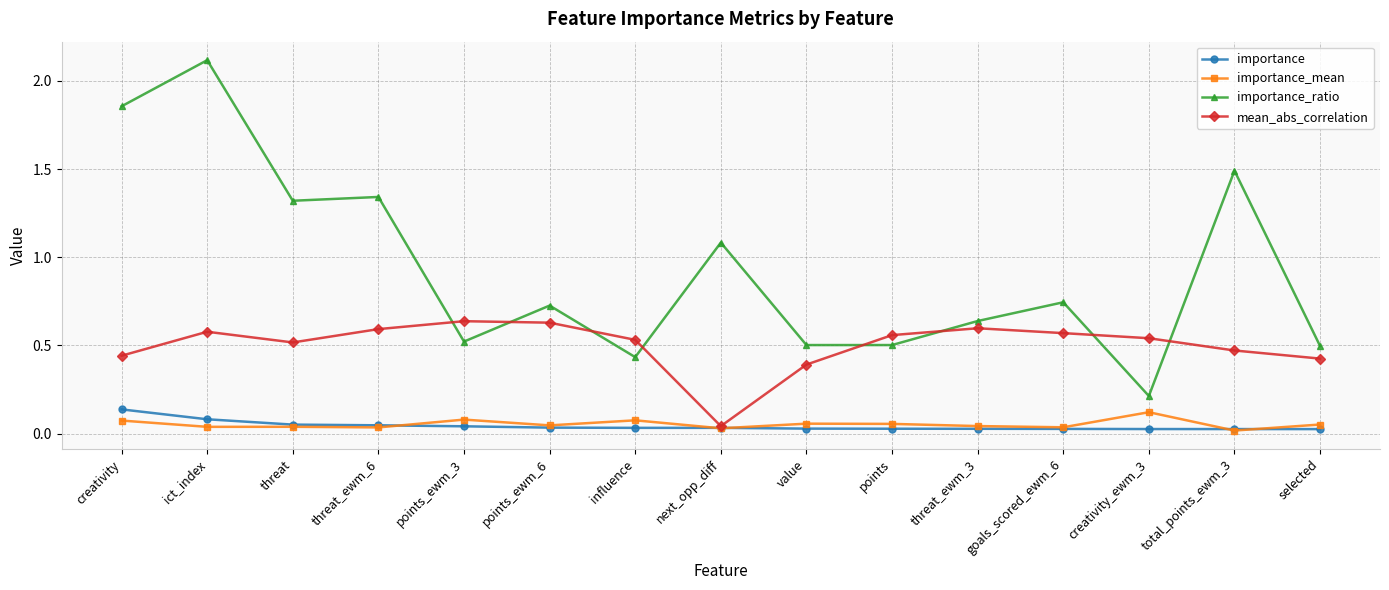

Which category has the highest value in the importance series?

creativity